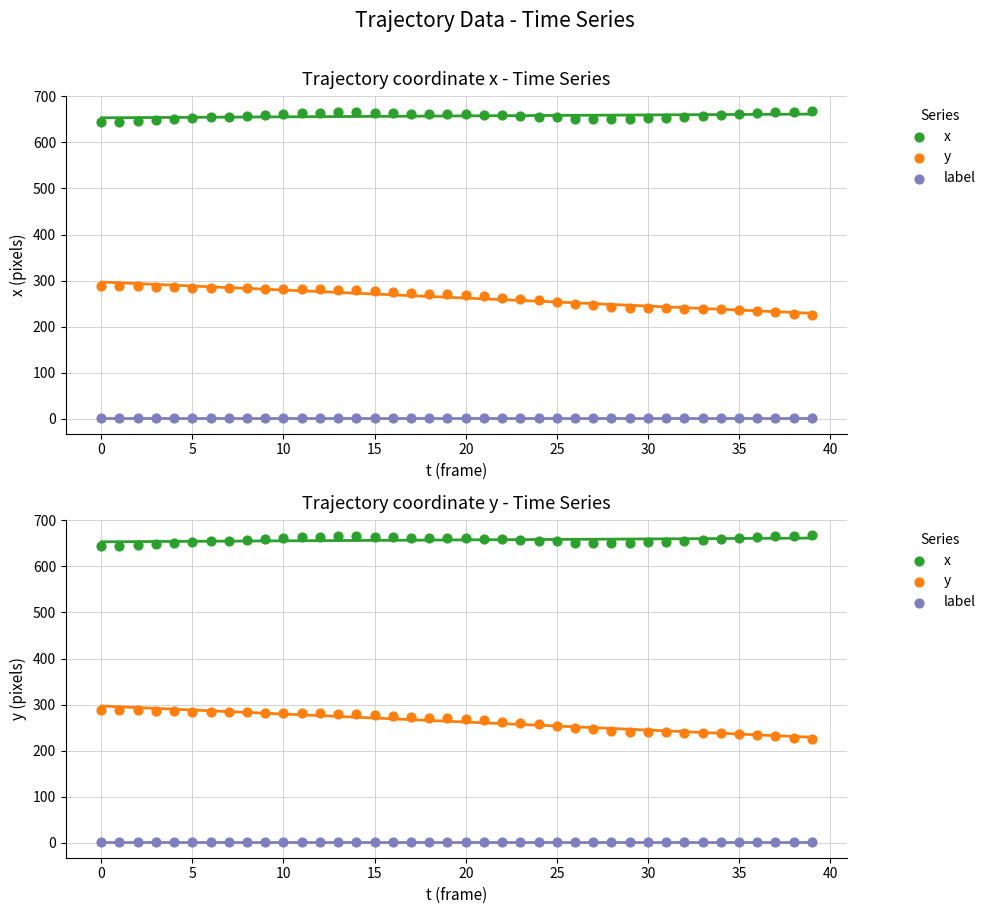

What are all the series names shown in the legend?

x, y, label